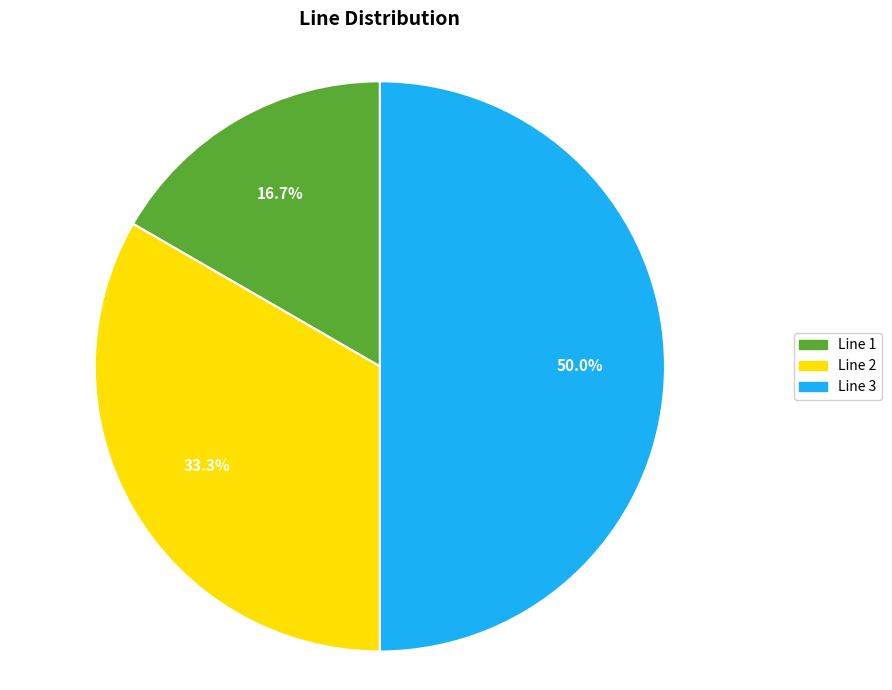

How many slices are in this pie chart?

3